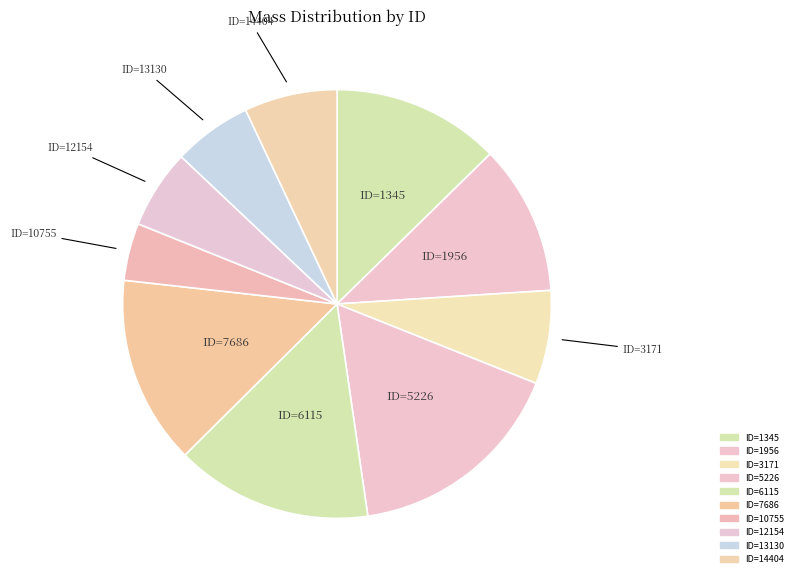

What is the largest slice in the pie chart?

ID=5226